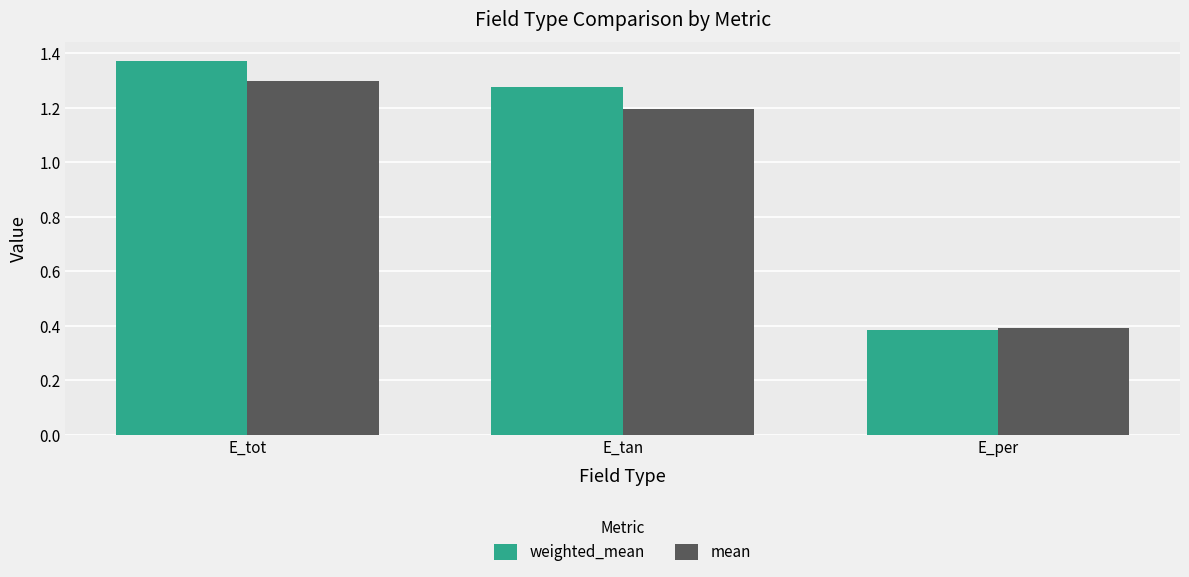

How many values in the mean series are below 1?

1